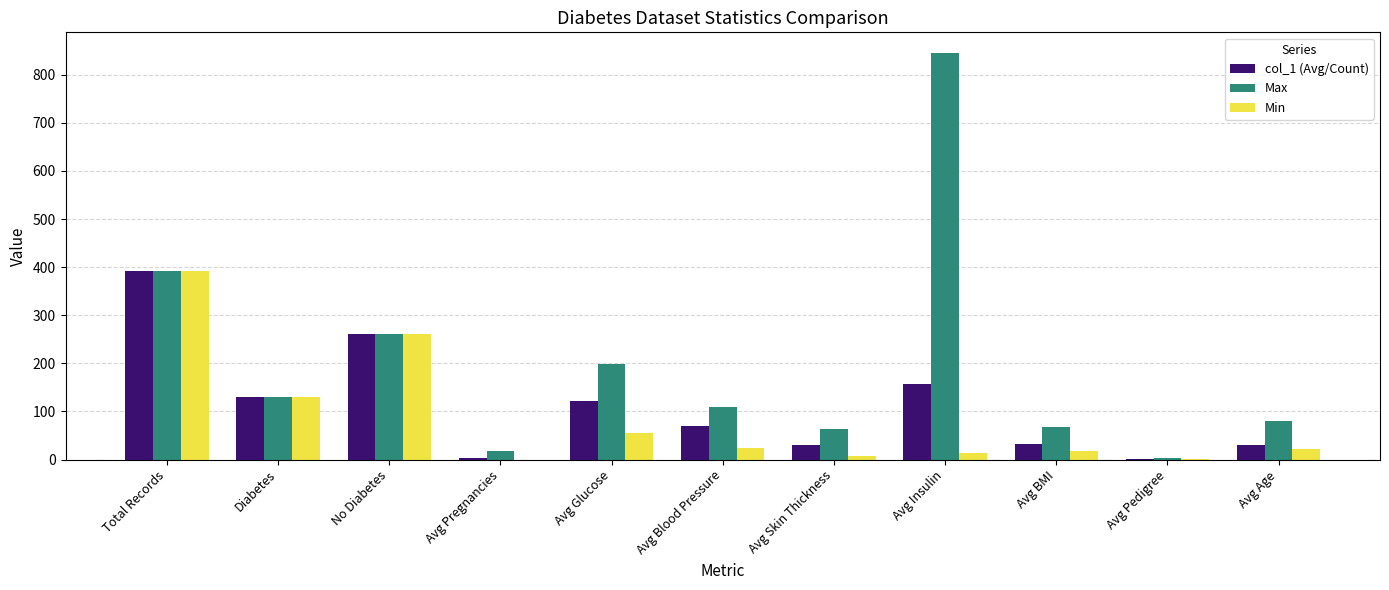

Which series changed the most between Avg Insulin and Avg Pedigree?

Max